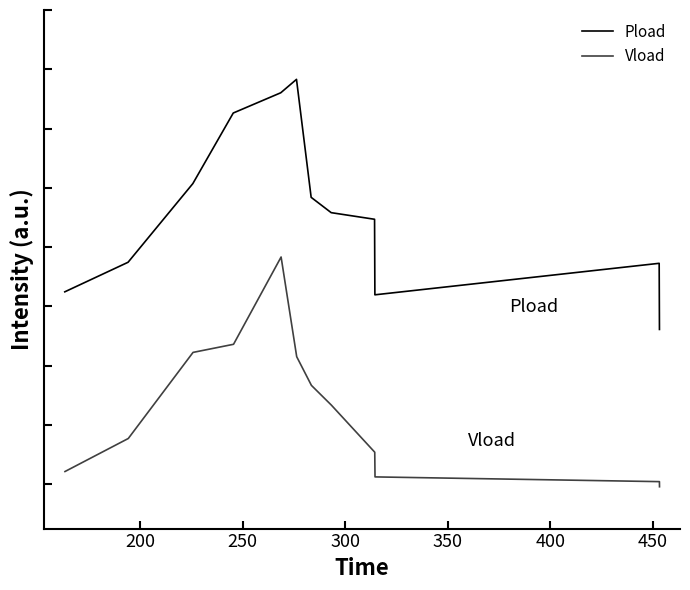

What is the total value across all series at 450?

1.3